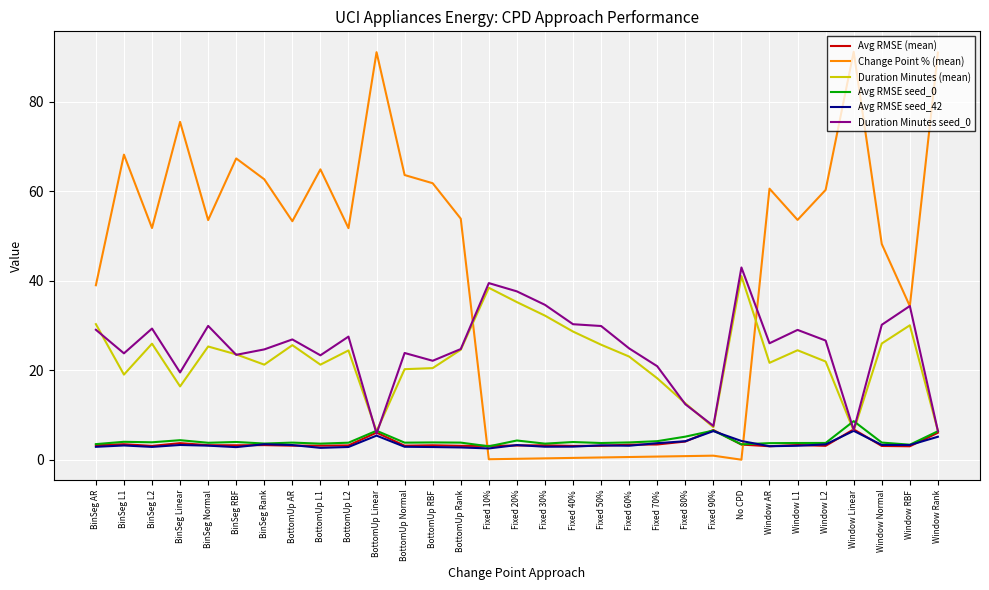

What is the difference between the highest and lowest values at BinSeg Linear?

72.2